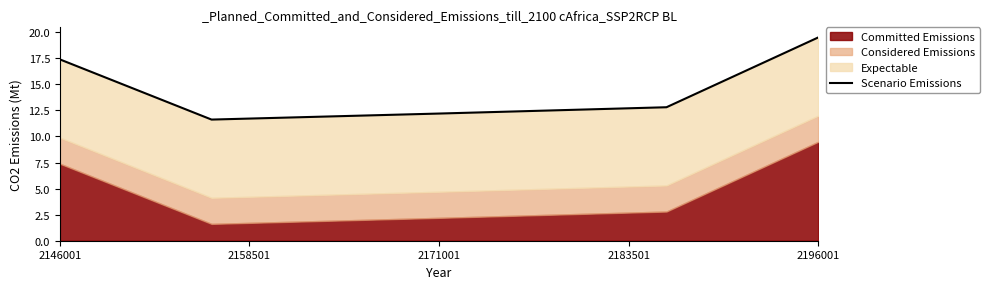

What is the maximum value shown in the chart?

19.5